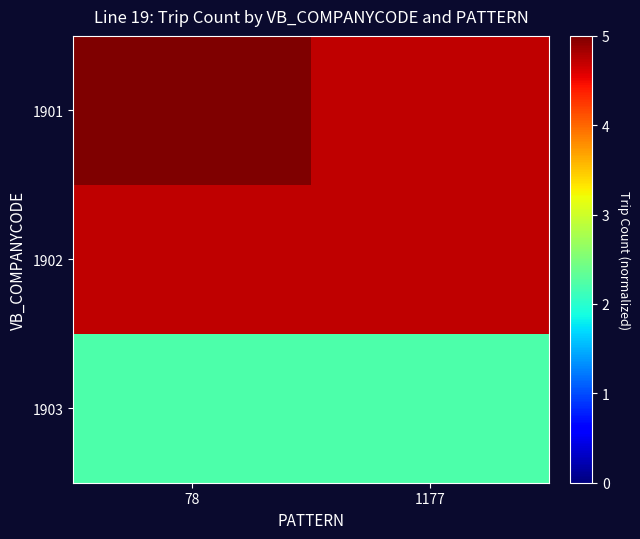

Which series has the largest range (max minus min)?

1901